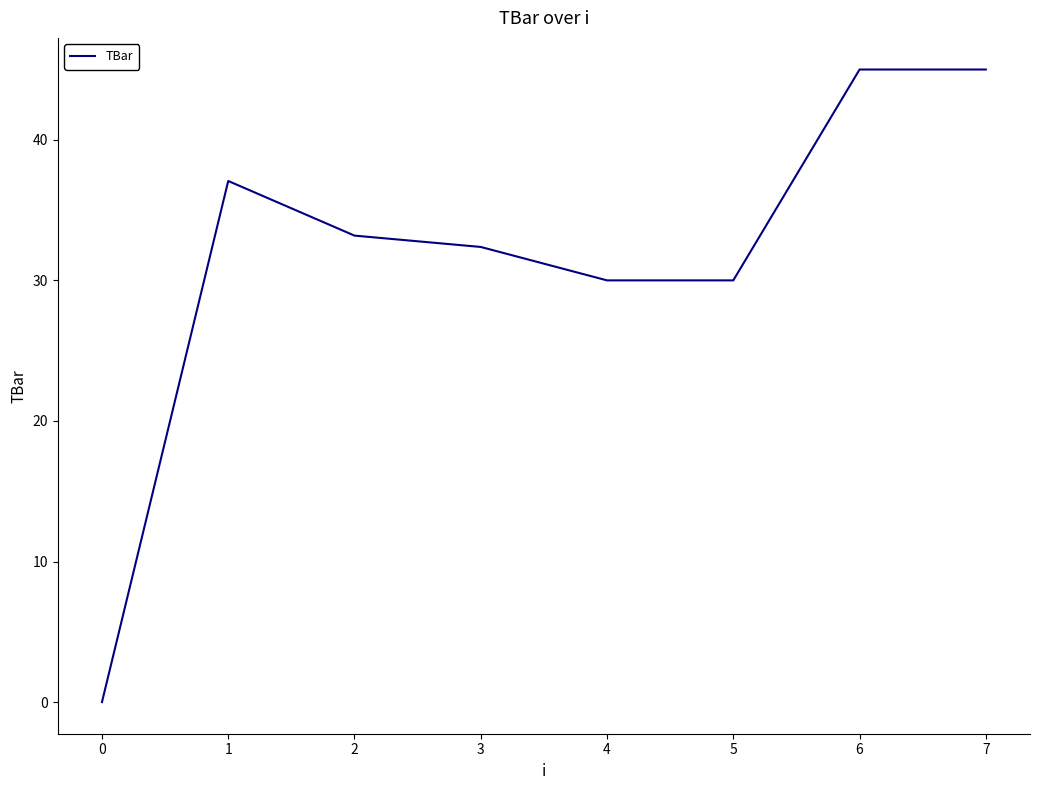

What is the sum of all values?

252.6